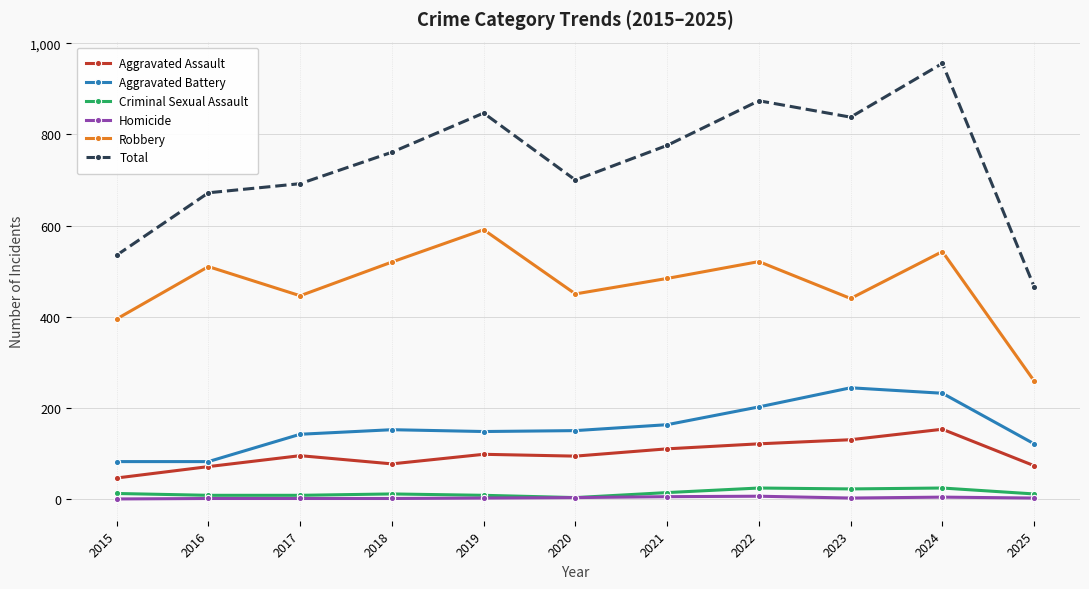

The Criminal Sexual Assault series shows 11 at 2025. True or false?

True